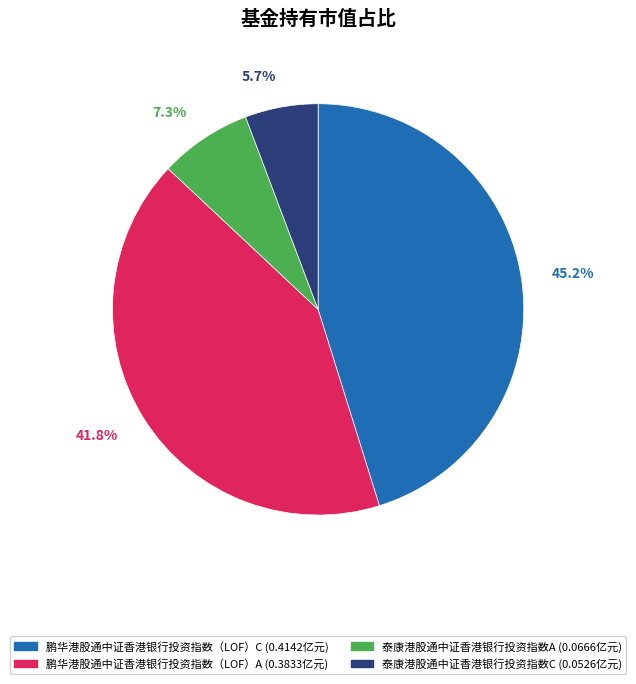

Which slice is the smallest?

泰康港股通中证香港银行投资指数C